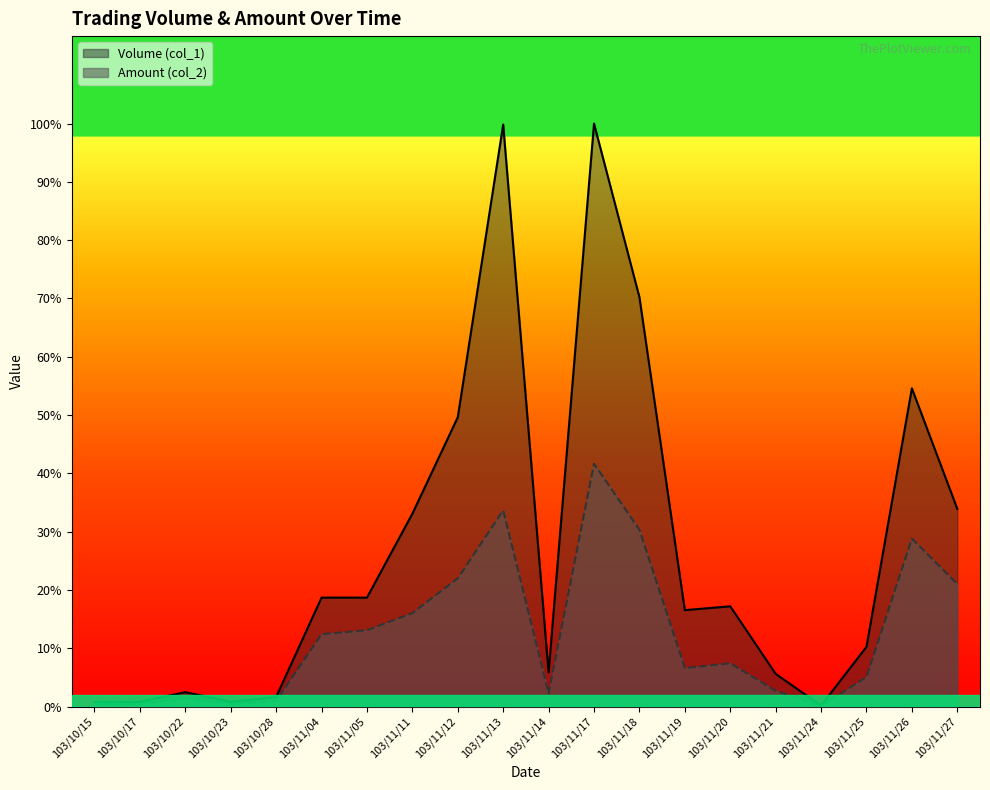

What position from the left is 103/11/26?

19